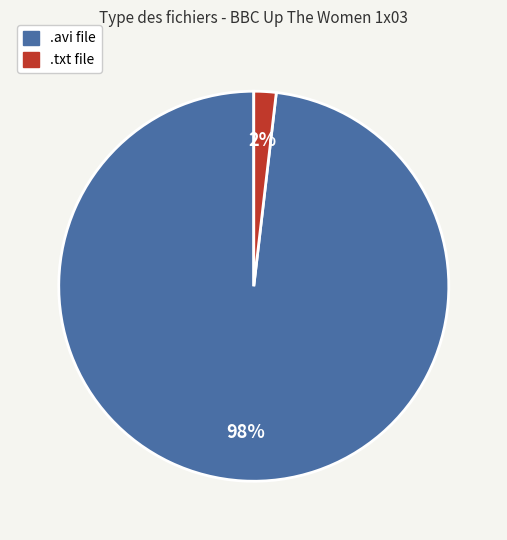

Does any single category account for the majority?

Yes